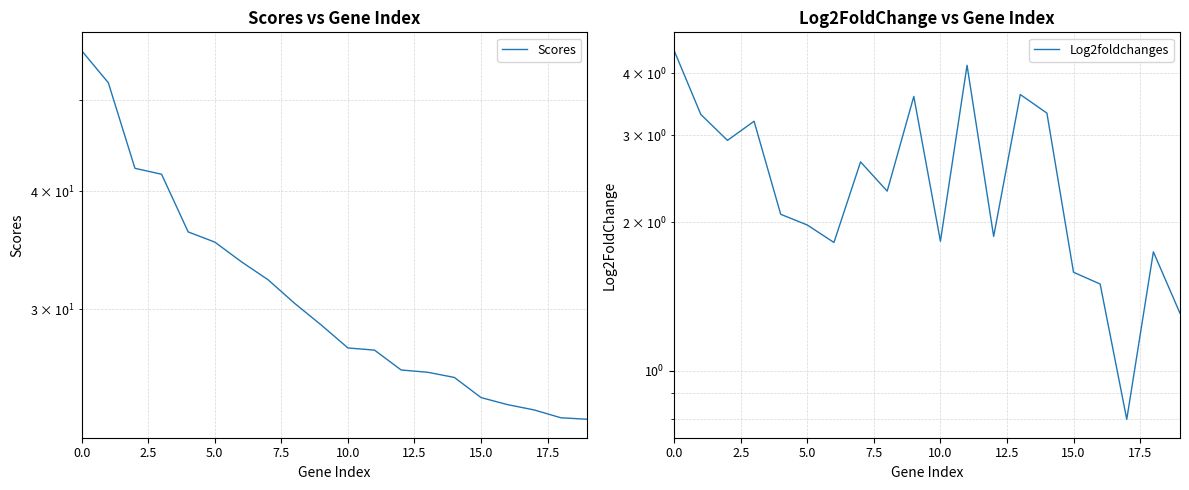

True or false: Scores has more than 2 points higher than both neighbors.

False